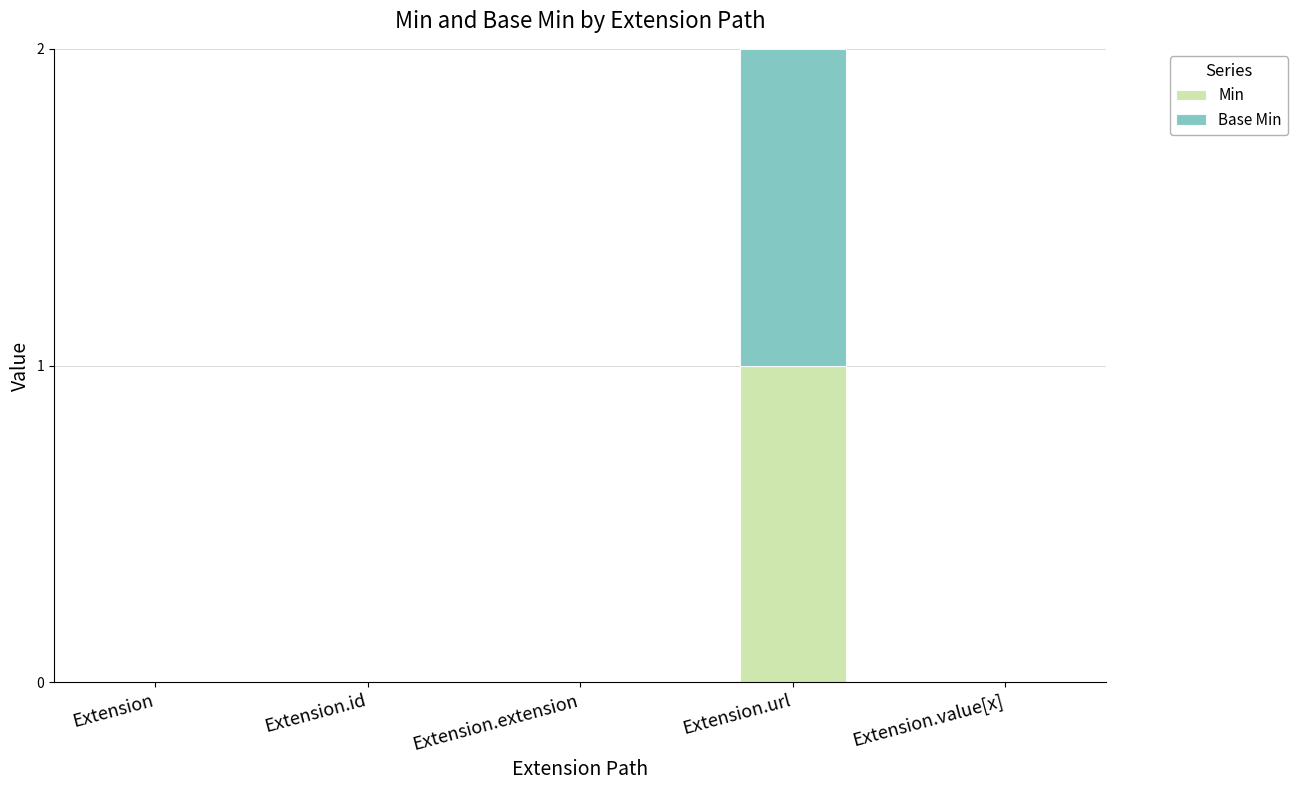

How many Min values are between 0 and 1?

5